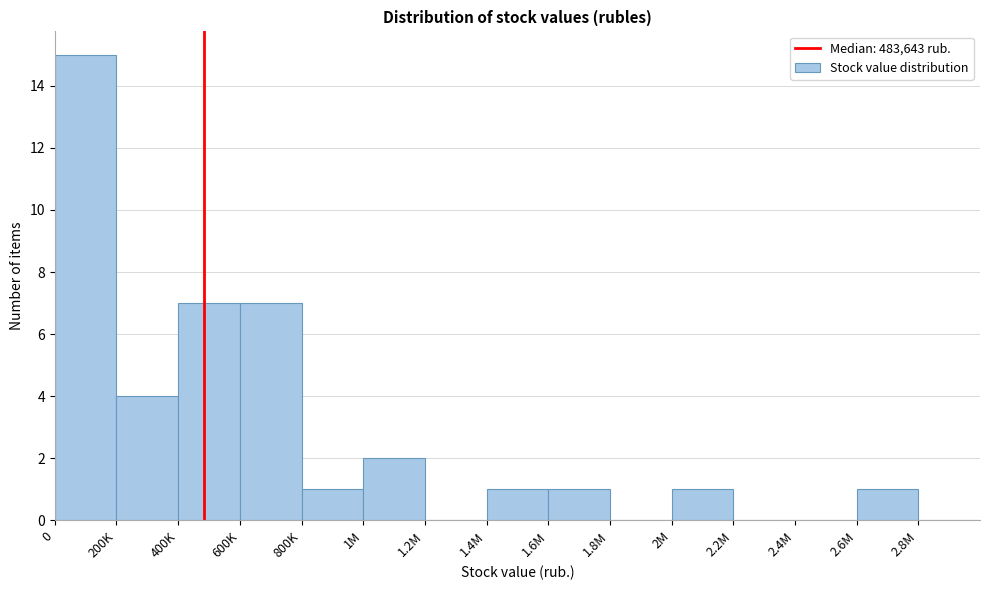

Reading left to right, list all the values displayed in this chart.

0=15	200K=4	400K=7	600K=7	800K=1	1M=2	1.2M=0	1.4M=1	1.6M=1	1.8M=0	2M=1	2.2M=0	2.4M=0	2.6M=1	2.8M=0